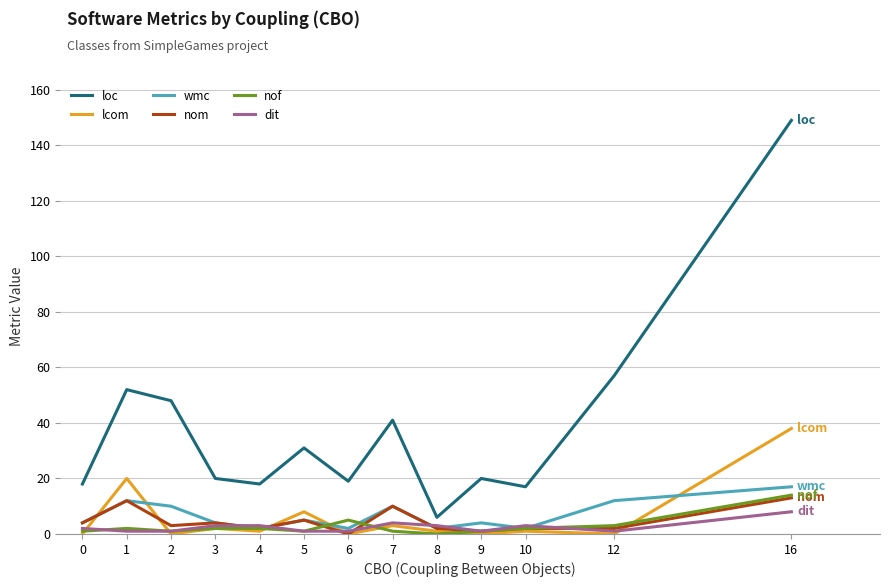

True or false: loc and nof cross at least once.

False